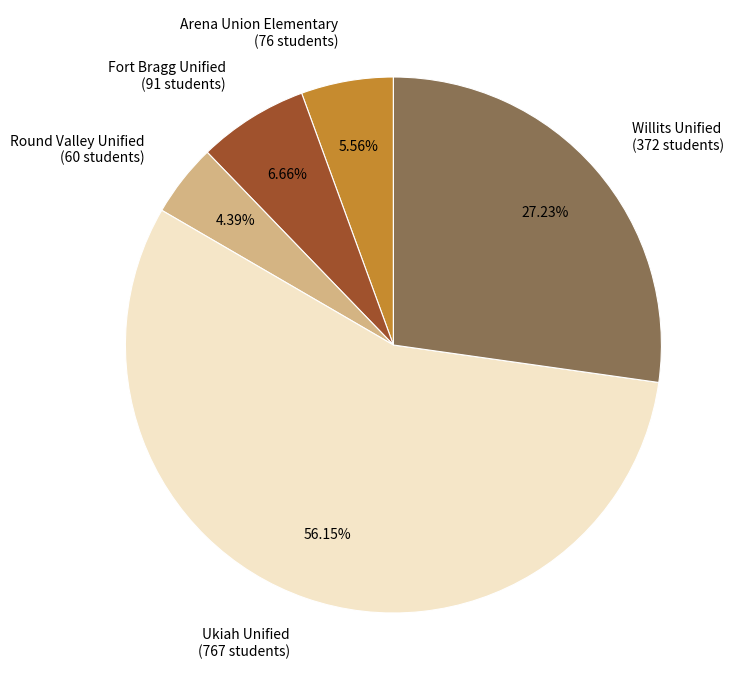

Which slice is the largest?

Ukiah Unified